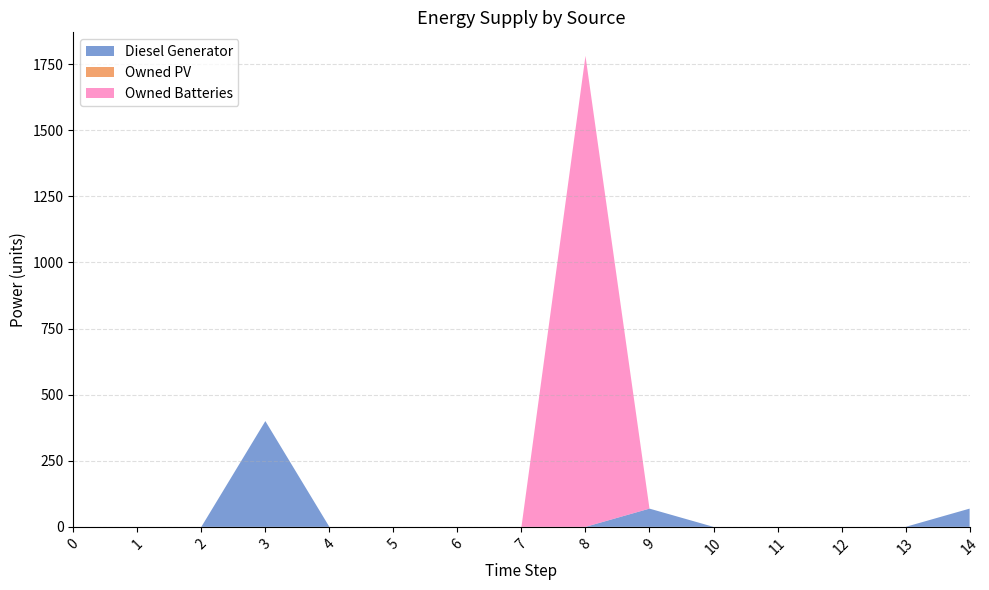

Which category has the highest value across all series?

8